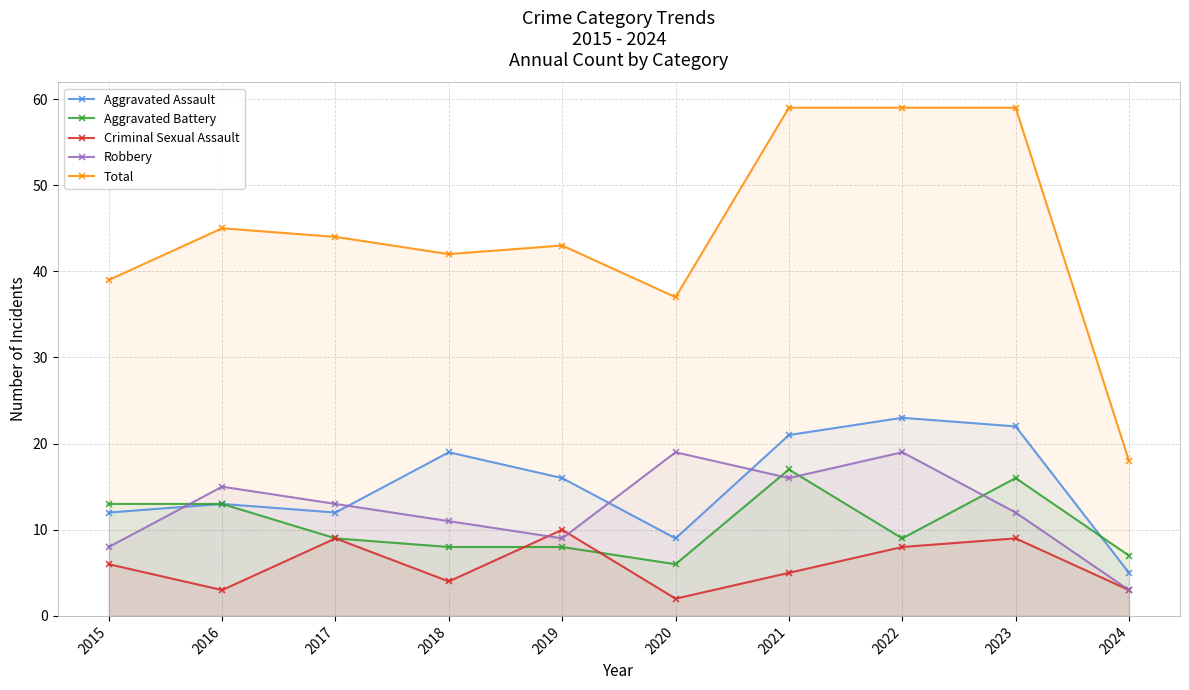

At which category does Total reach its first local valley?

2018